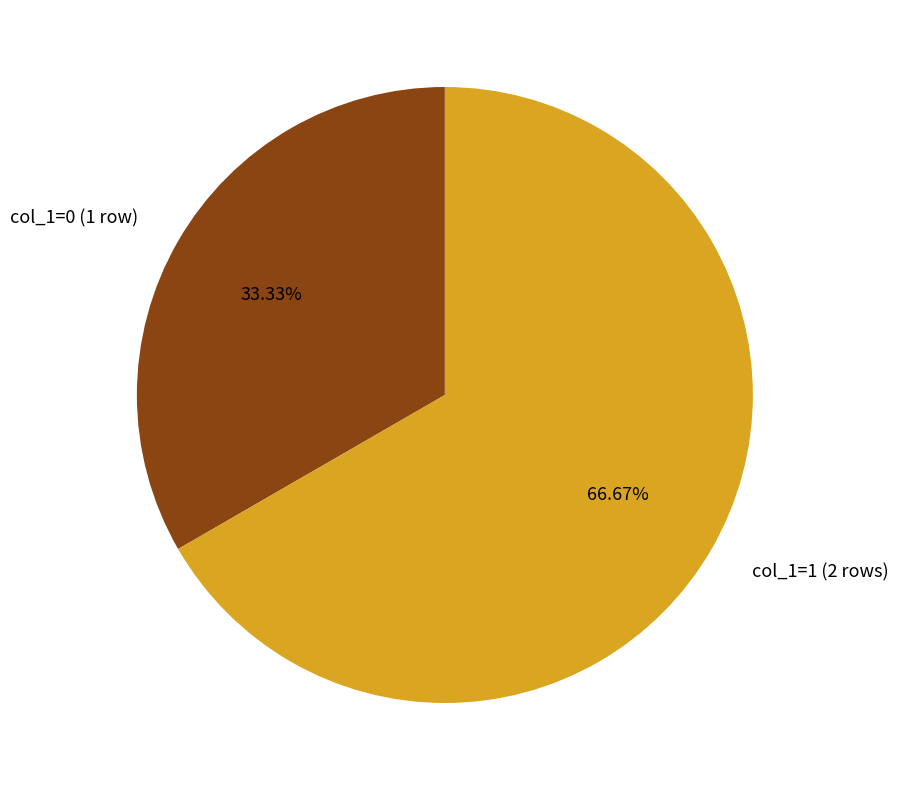

To the nearest percent, what is the difference between the largest and smallest slice percentages?

33%